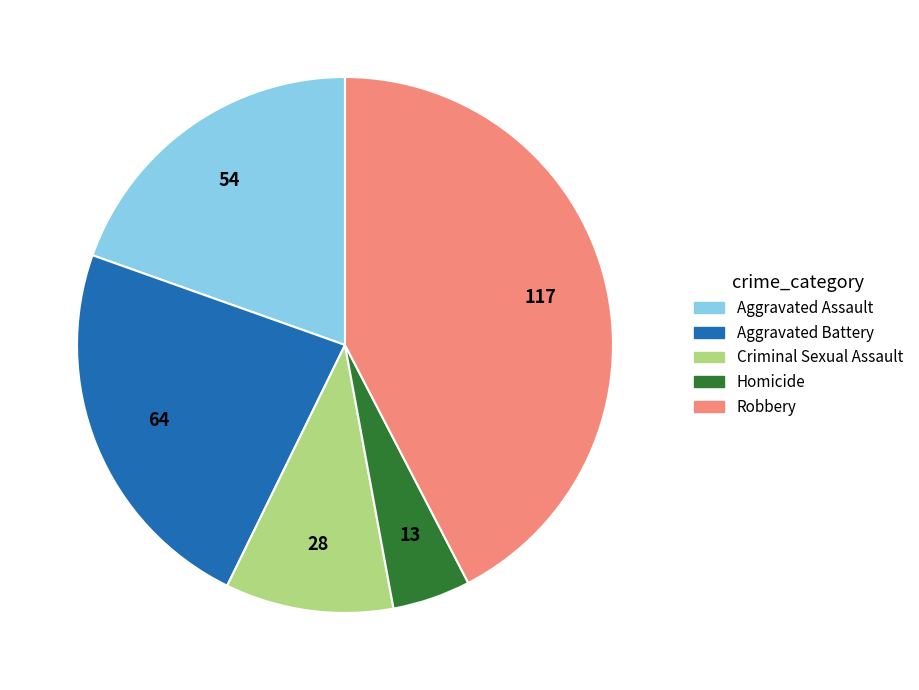

The Aggravated Battery slice represents 23% of the pie. True or false?

True